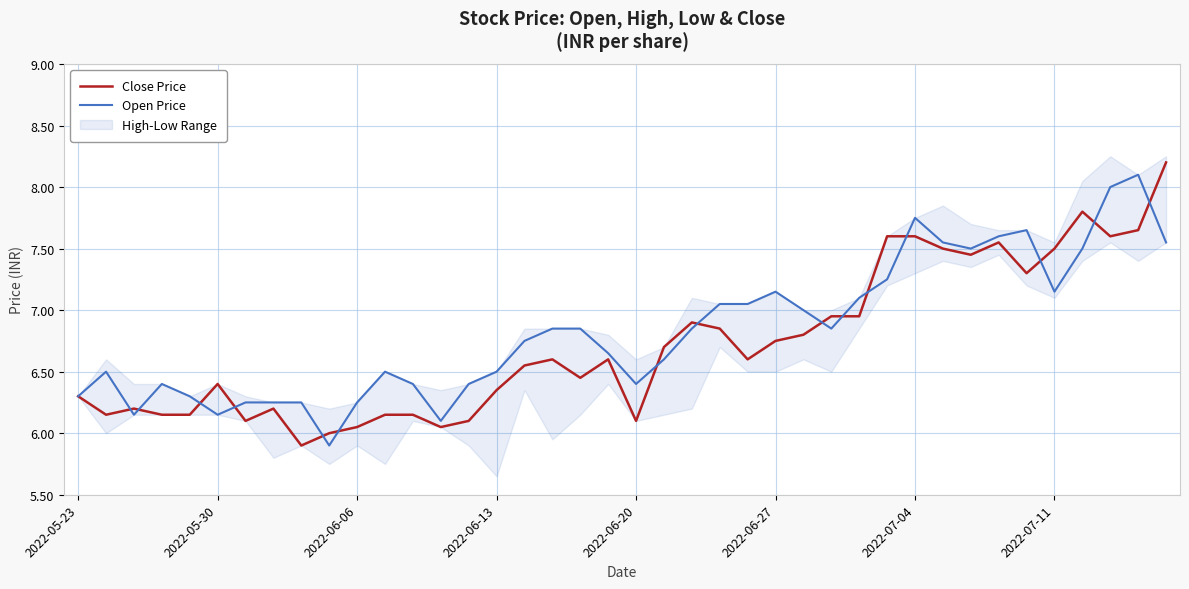

True or false: Open Price has a value of 8.0 at 37.

True